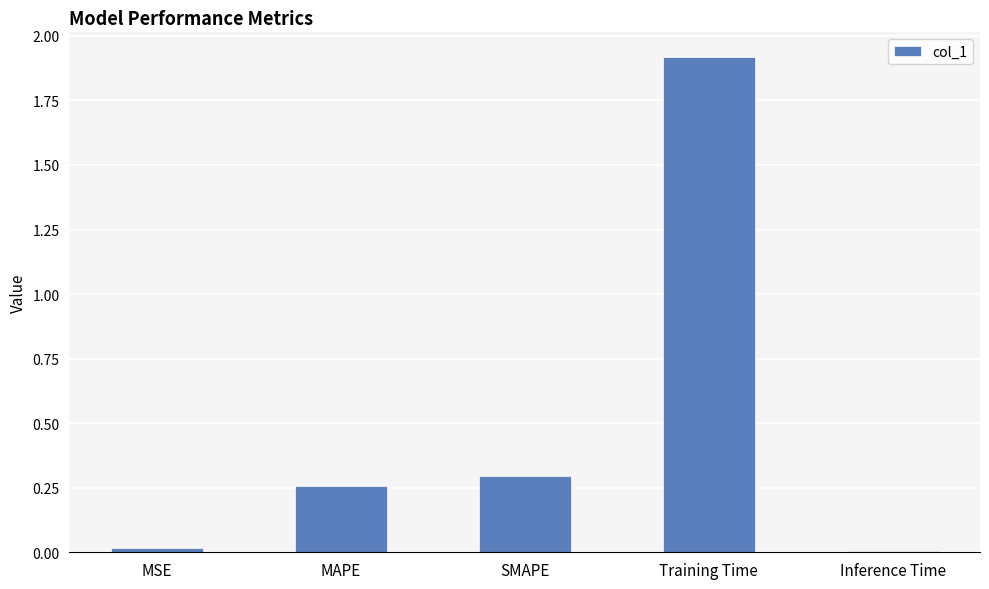

Which has a higher value, Training Time or Inference Time?

Training Time